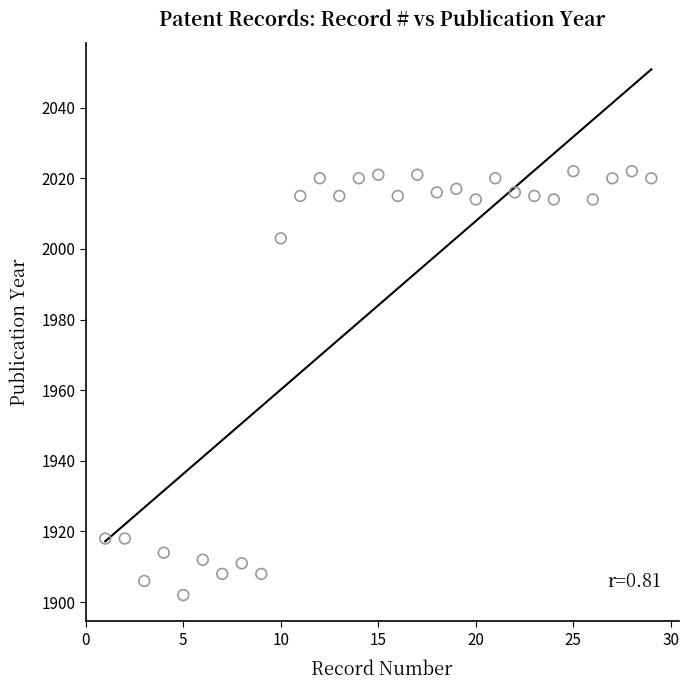

What Y value in the scatter plot is closest to 1962?

2003